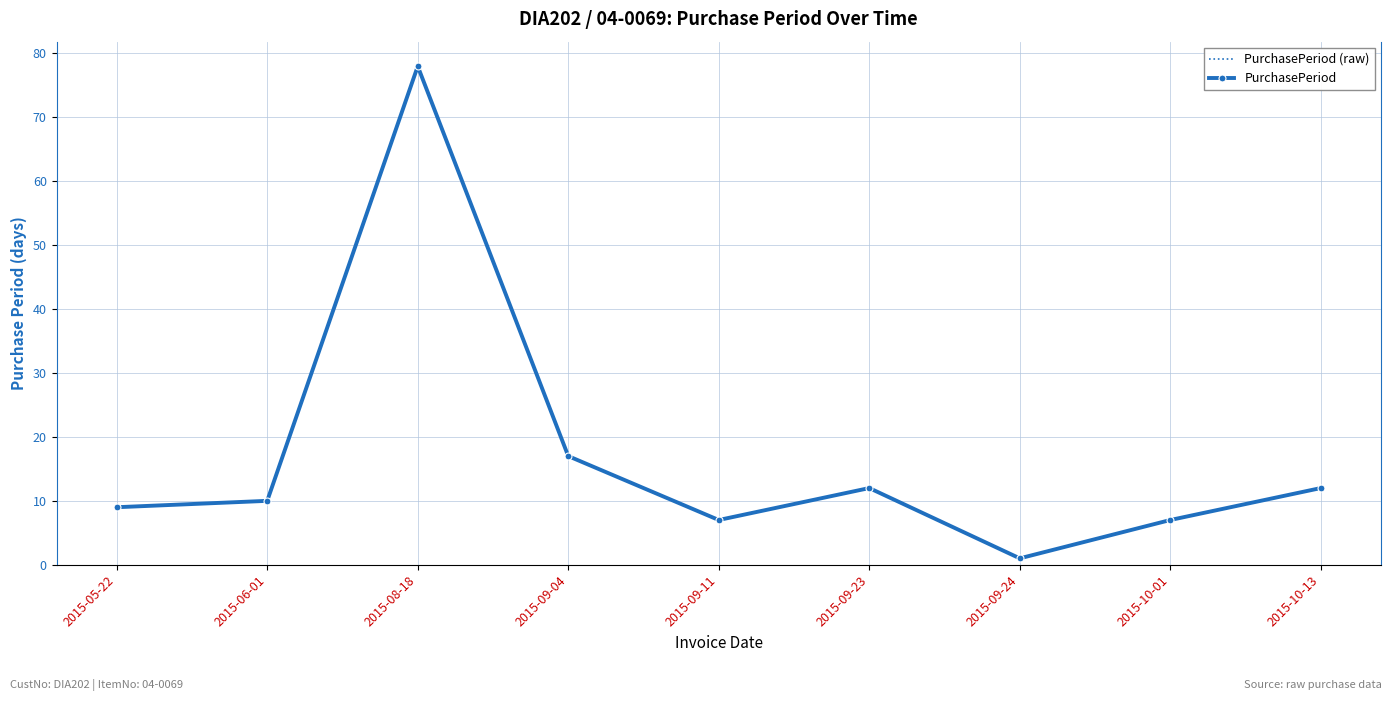

Count the number of categories in the chart.

9